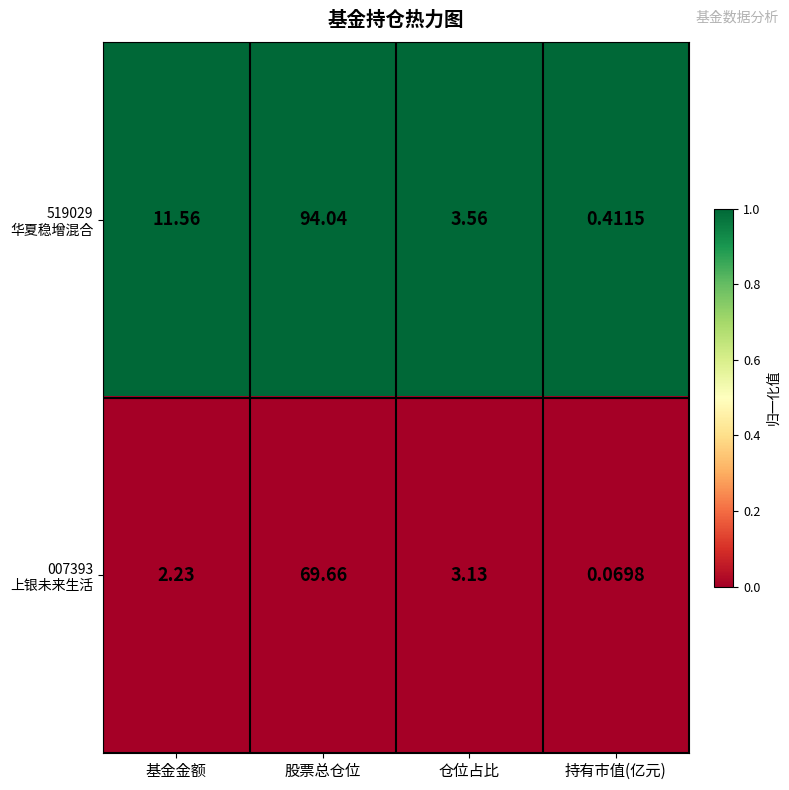

Which label corresponds to the smallest value in the chart?

持有市值(亿元)